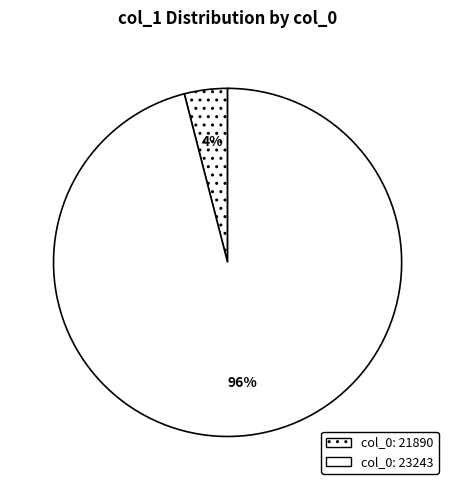

To the nearest percent, what is the difference between the largest and smallest slice percentages?

92%